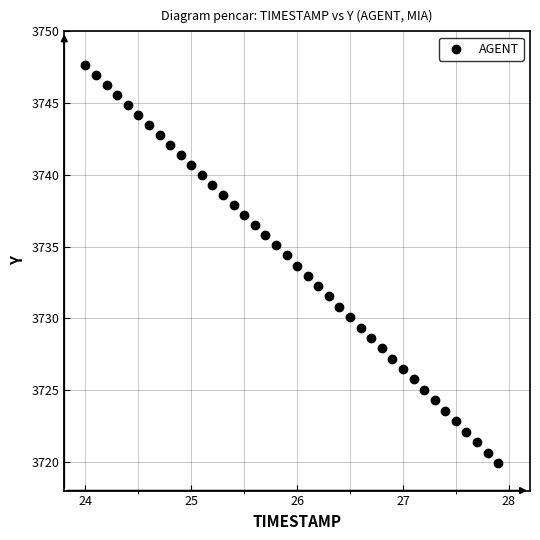

What is the range of X values (max minus min)?

3.9